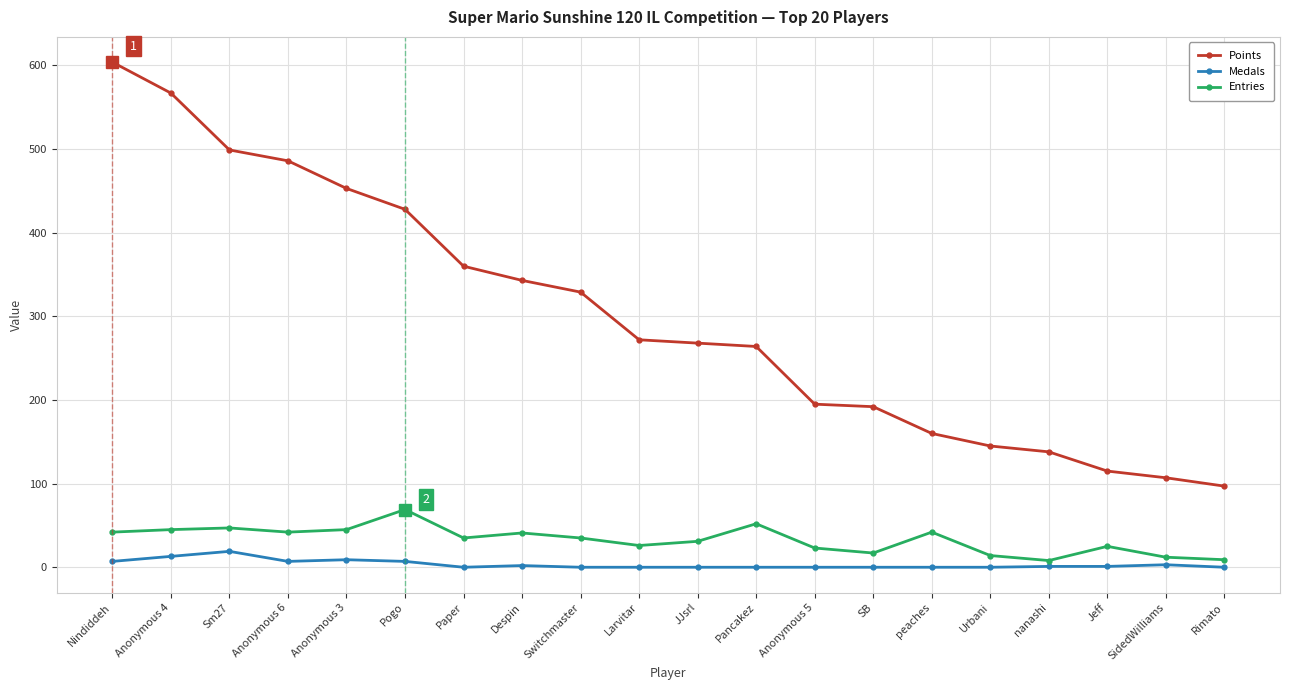

What is the label of the 9th point from the right?

Pancakez